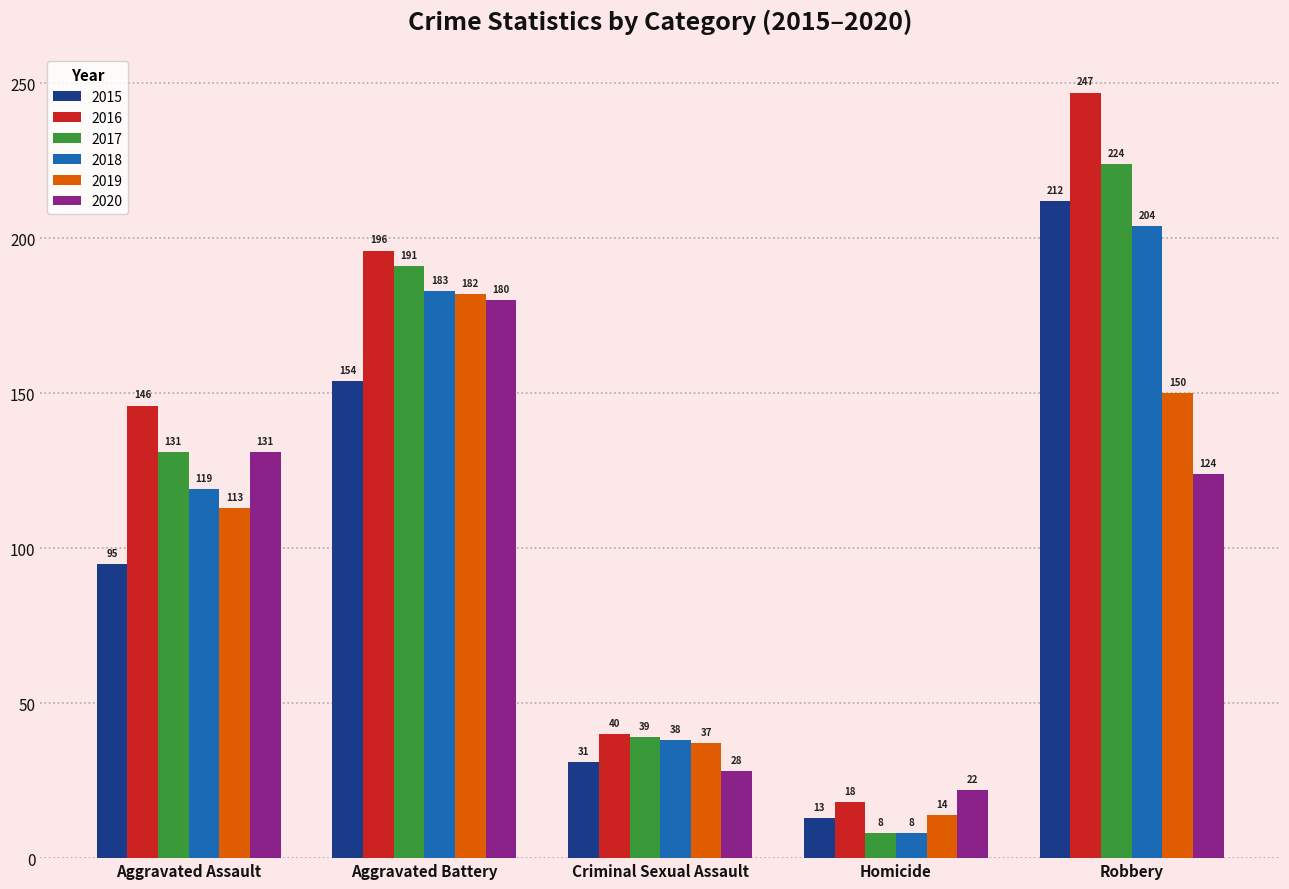

At Criminal Sexual Assault, list the series in order from smallest to largest.

2020, 2015, 2019, 2018, 2017, 2016